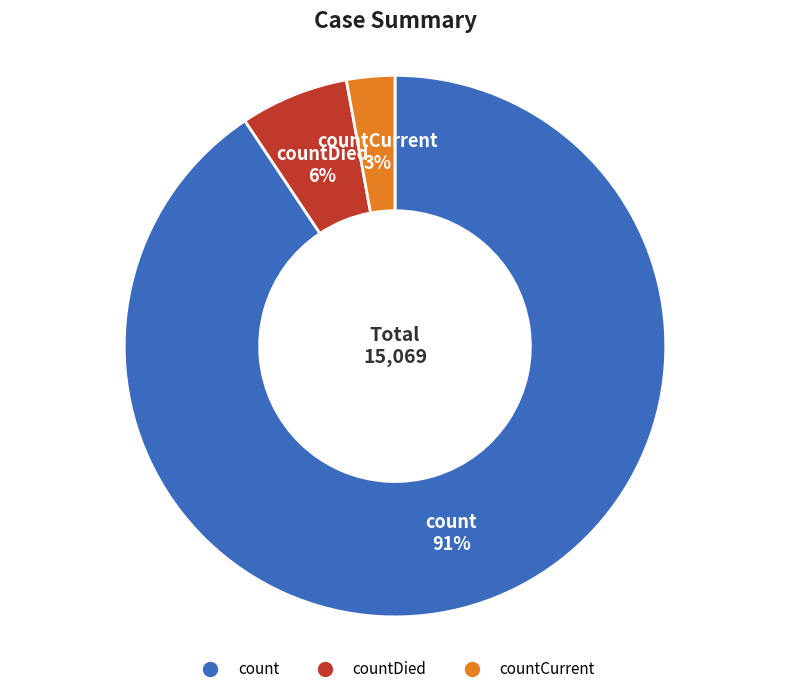

To the nearest percent, what is the difference between the largest and smallest slice percentages?

88%